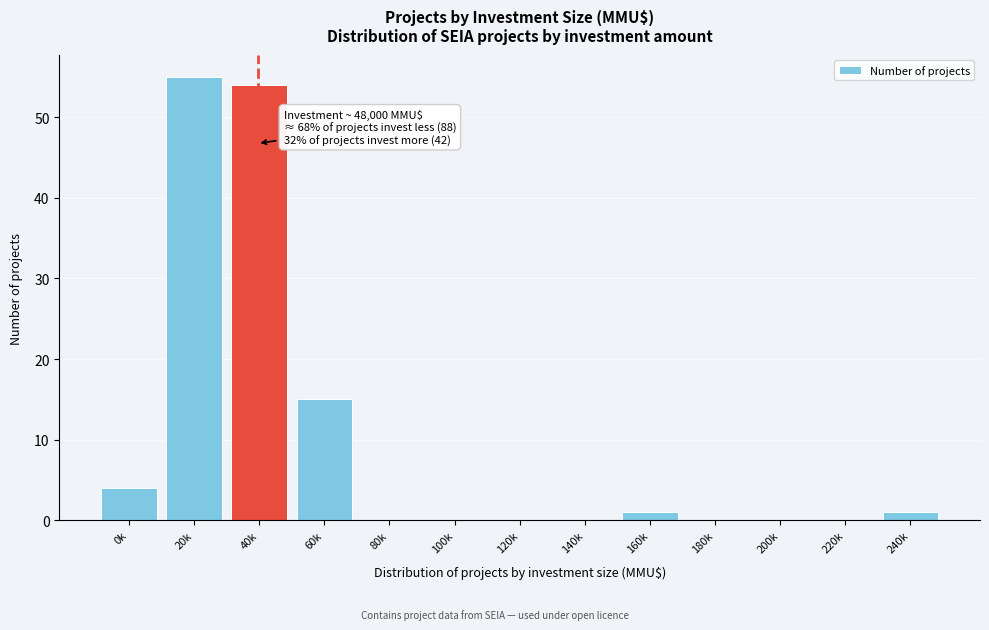

Reading left to right, extract all data points from this chart.

0k=4	20k=55	40k=54	60k=15	80k=0	100k=0	120k=0	140k=0	160k=1	180k=0	200k=0	220k=0	240k=1